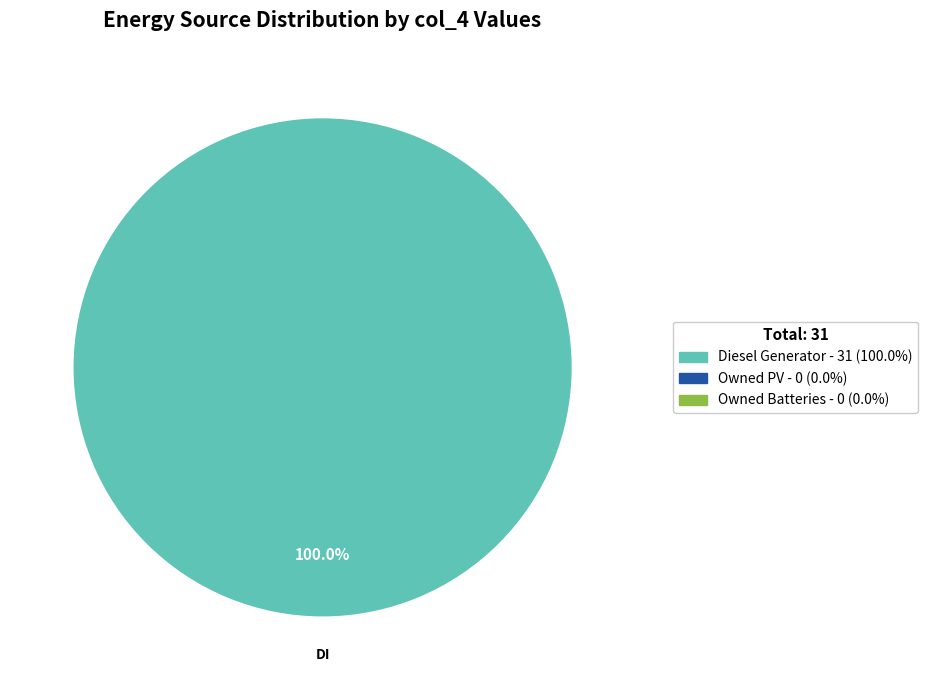

How many slices are in this pie chart?

1